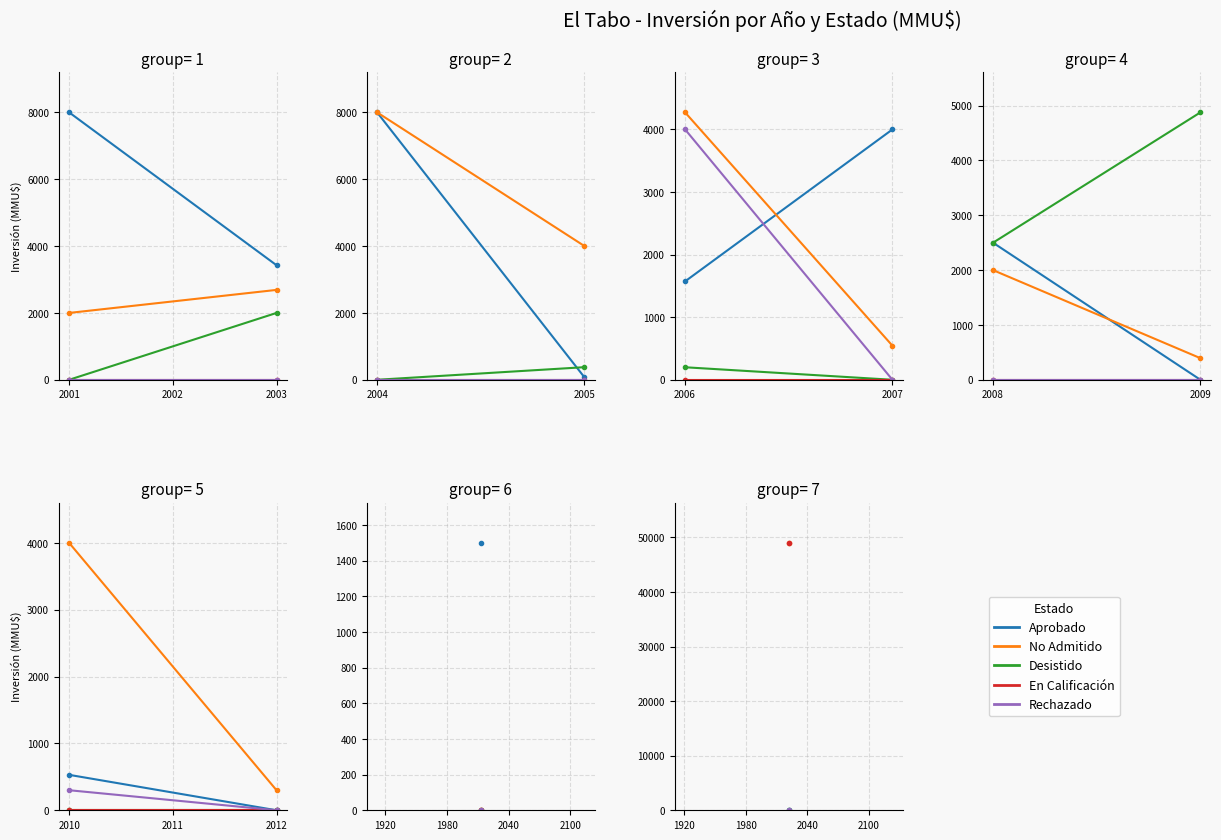

What is the approximate value of Rechazado at 2010, to the nearest 50?

300